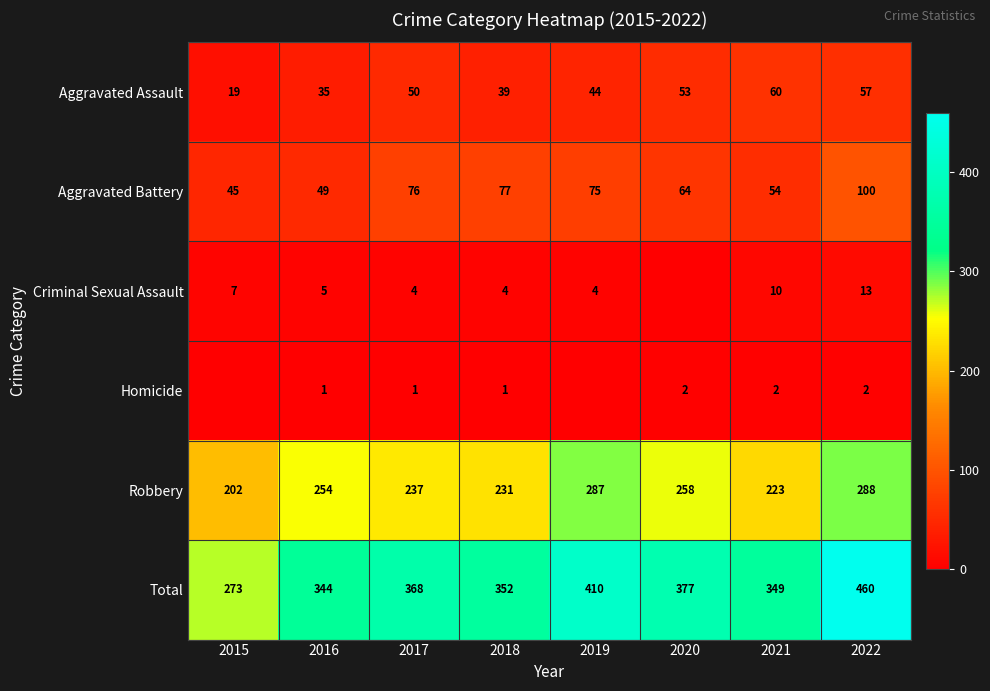

What is the difference between the second highest and second lowest values in the Robbery series?

64